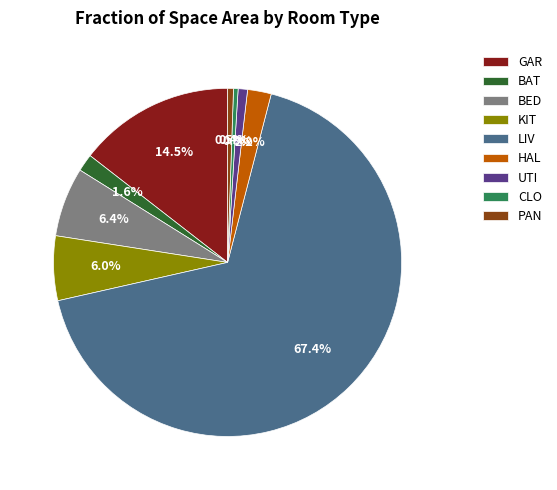

What is the majority slice?

LIV